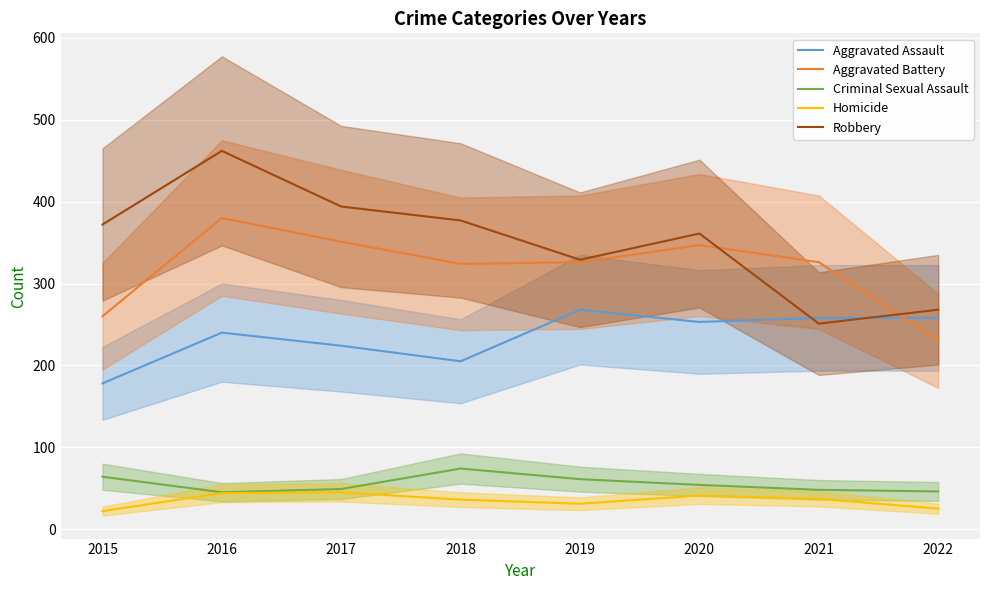

What is the total value across all series at 2016?

1171